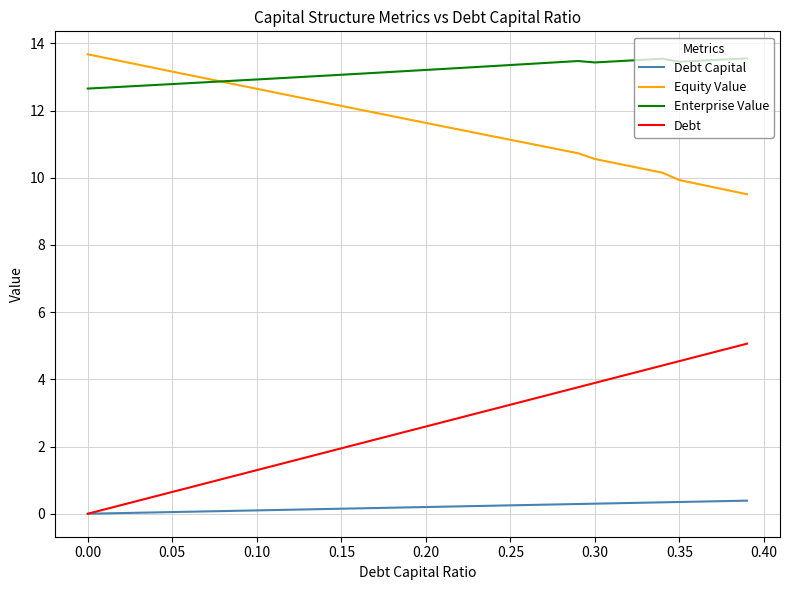

Which series has the largest total across all categories?

Enterprise Value